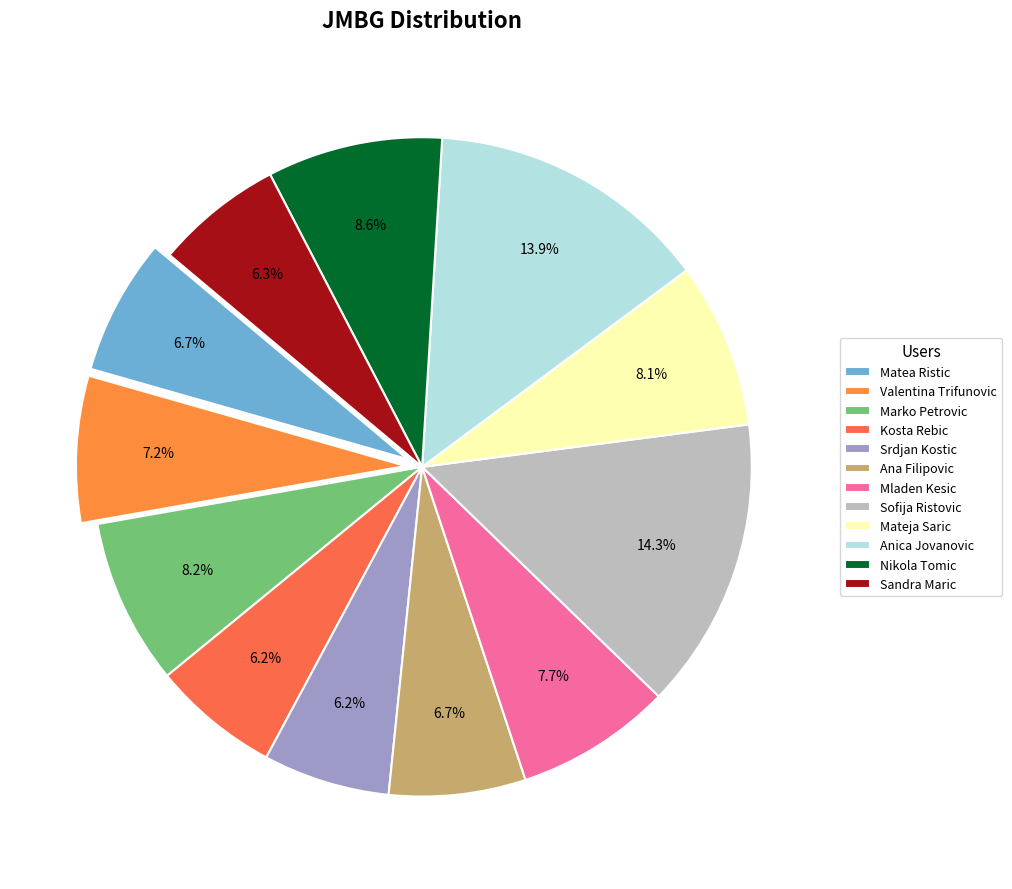

To the nearest percent, what percentage of the pie is Valentina Trifunovic?

7%